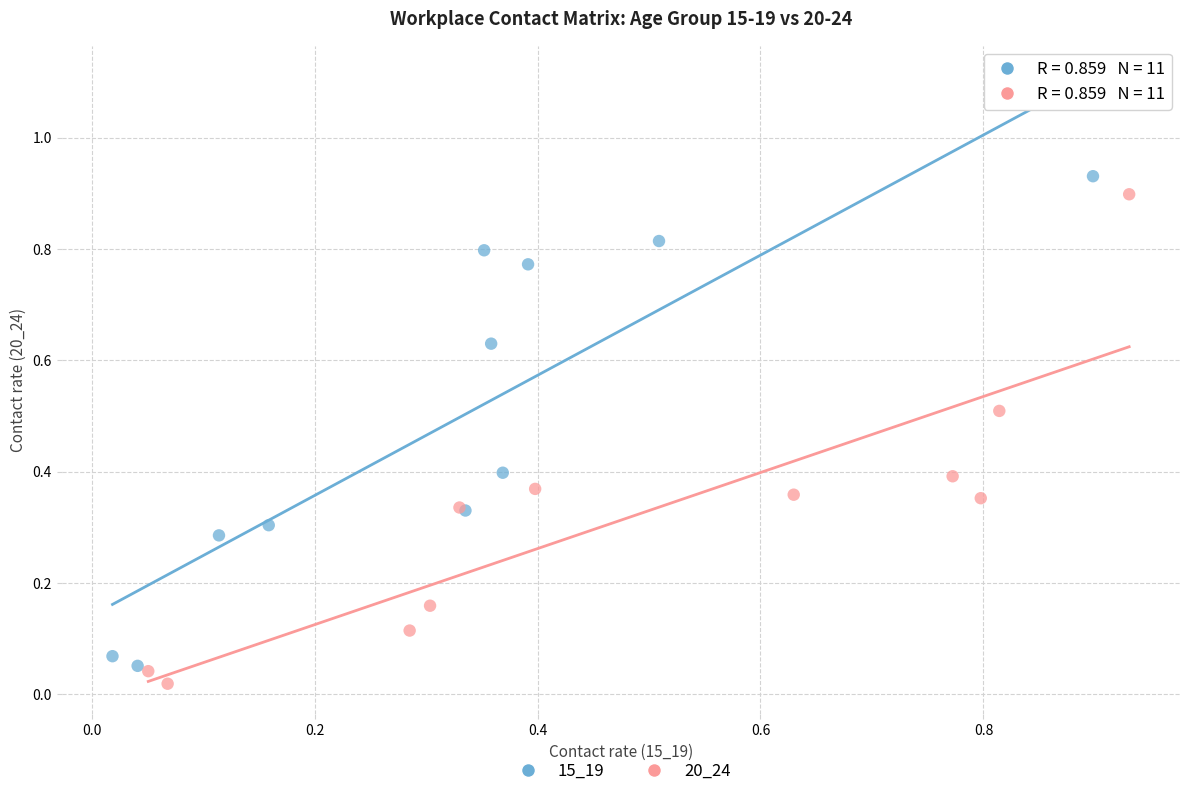

What are all the series names shown in the legend?

15_19, 20_24